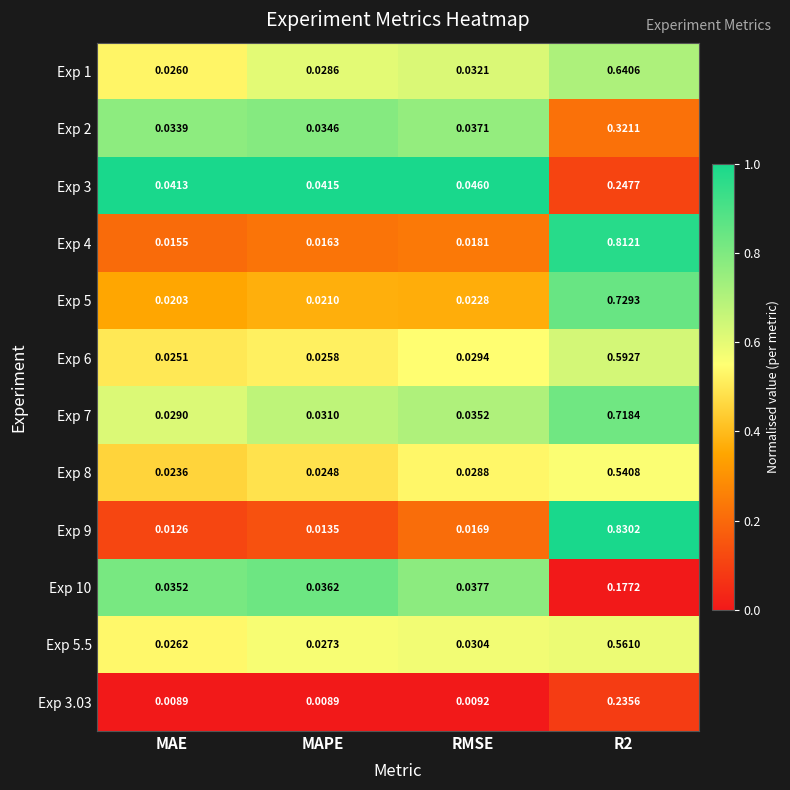

Where is Exp 5 nearest to the value 0?

MAE